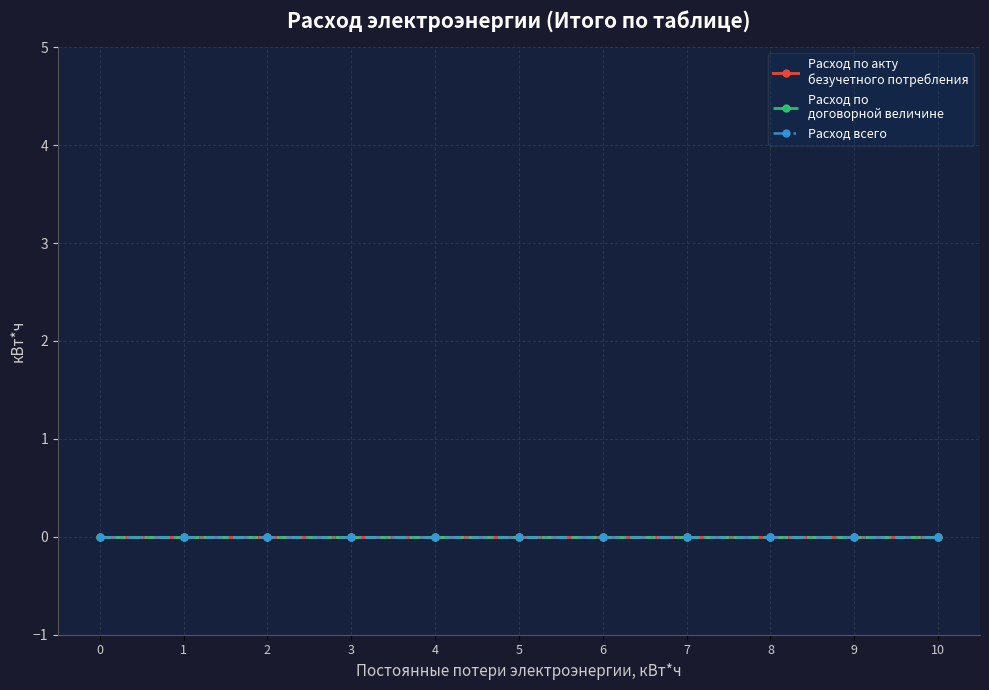

Reading left to right, list all the values displayed in this chart.

Постоянные потери электроэнергии, кВт*ч: 0	1	2	3	4	5	6	7	8	9	10
Расход по акту безучетного потребления: 0	0	0	0	0	0	0	0	0	0	0
Расход по договорной величине: 0	0	0	0	0	0	0	0	0	0	0
Расход всего: 0	0	0	0	0	0	0	0	0	0	0